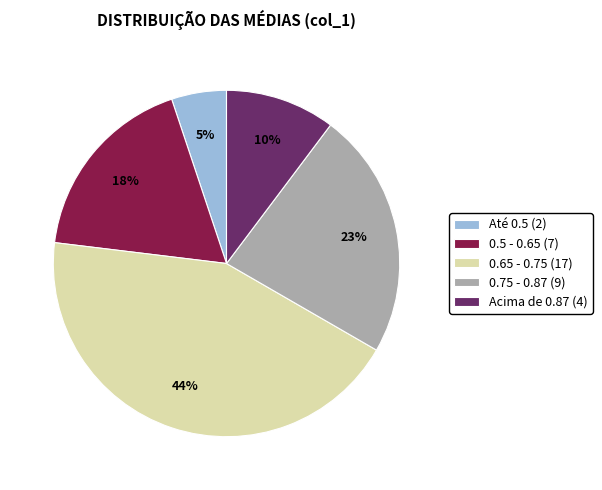

How many segments does this pie chart have?

5